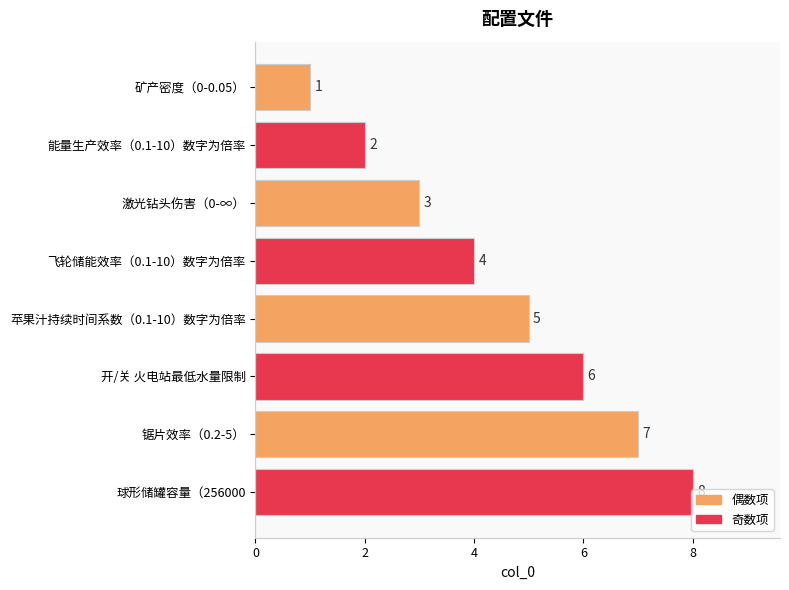

Which label corresponds to the largest value in the chart?

球形储罐容量（256000